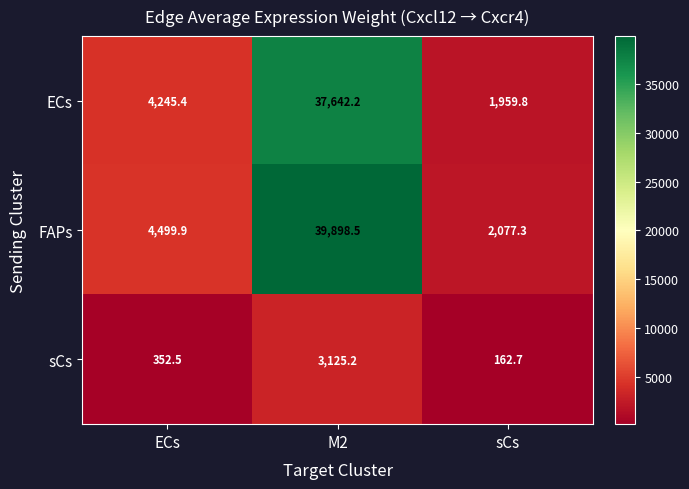

At M2, list the series in order from largest to smallest.

FAPs, ECs, sCs